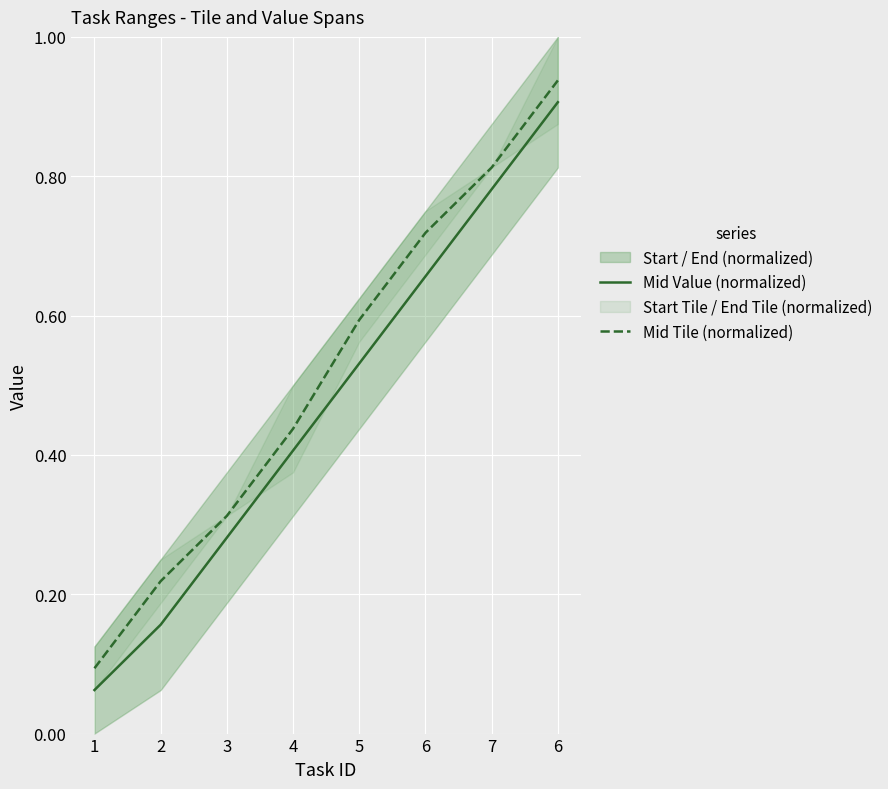

What value does the Mid Tile (normalized) series have at 7?

0.8